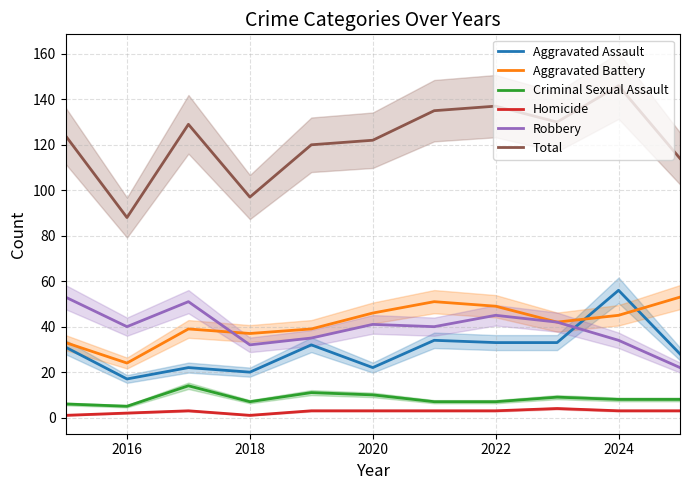

Is it true that Total equals 184 at 2022?

False